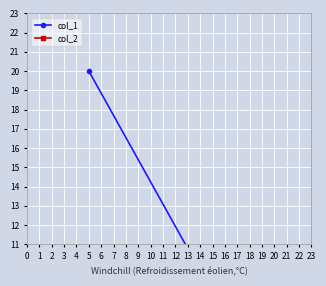

Which series changed the most between −1 and 0?

col_1